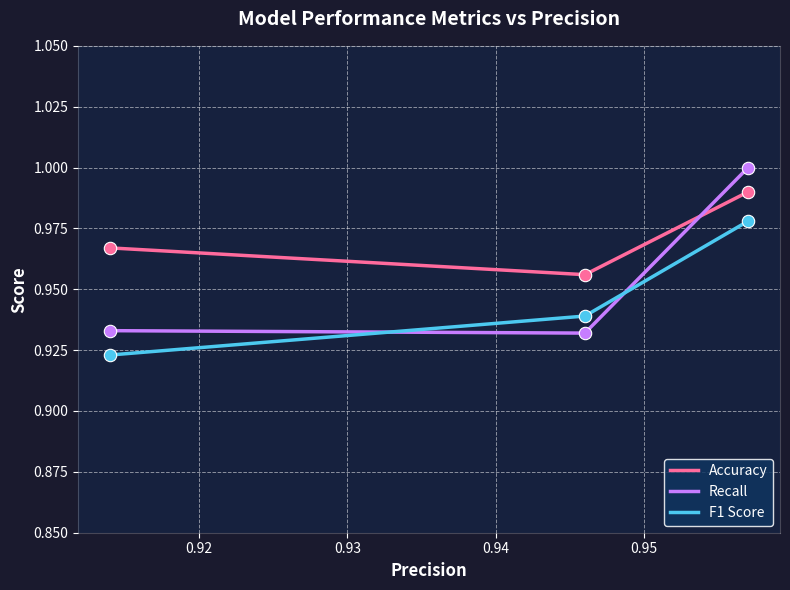

Which series has the largest total across all categories?

Accuracy